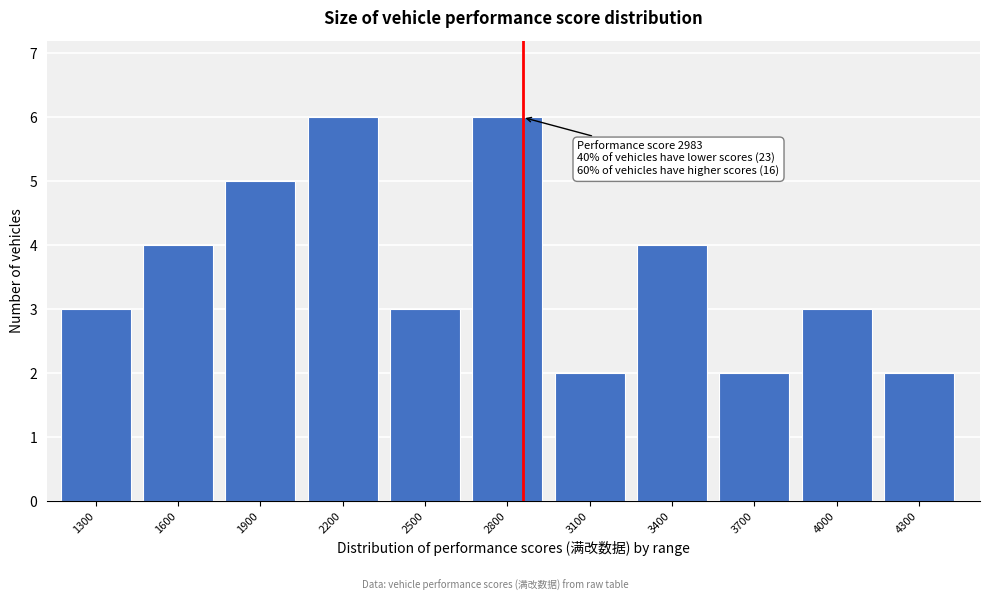

Reading left to right, list all the values displayed in this chart.

3	4	5	6	3	6	2	4	2	3	2